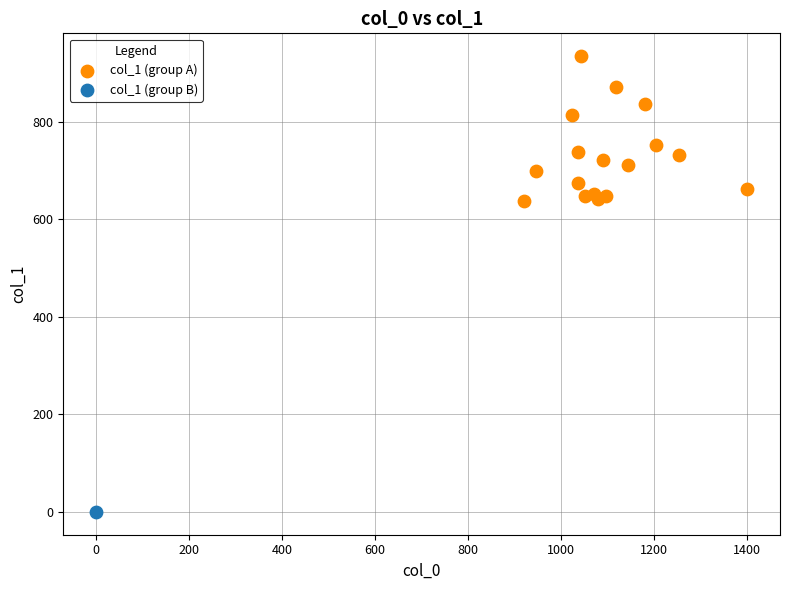

What are all the series names shown in the legend?

col_1 (group A), col_1 (group B)